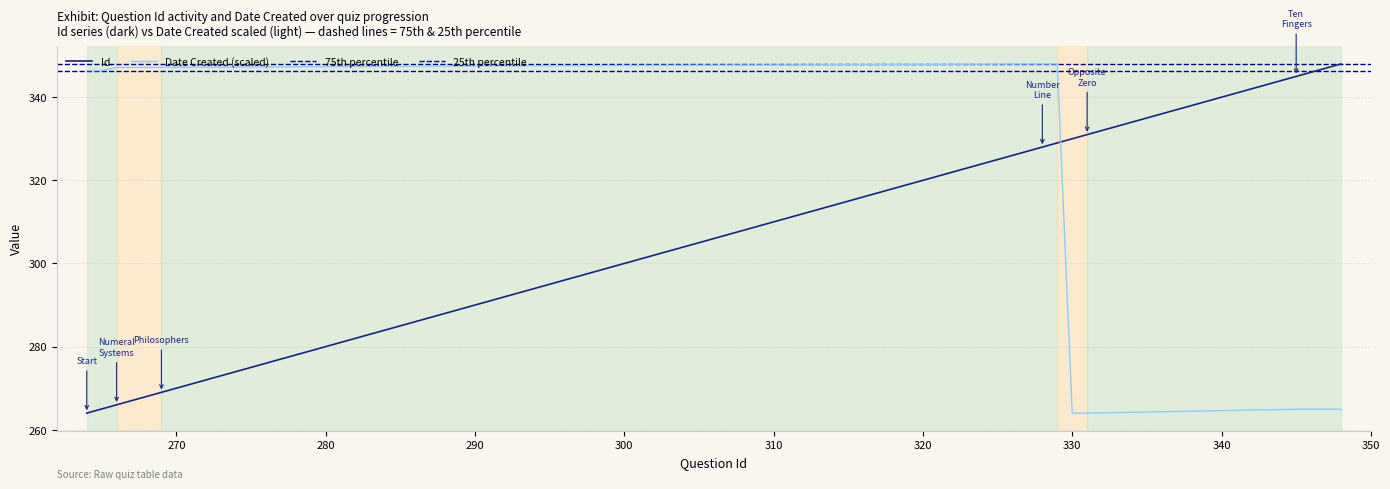

Which series ends up on top after the final intersection of Date Created (scaled) and Id?

Id